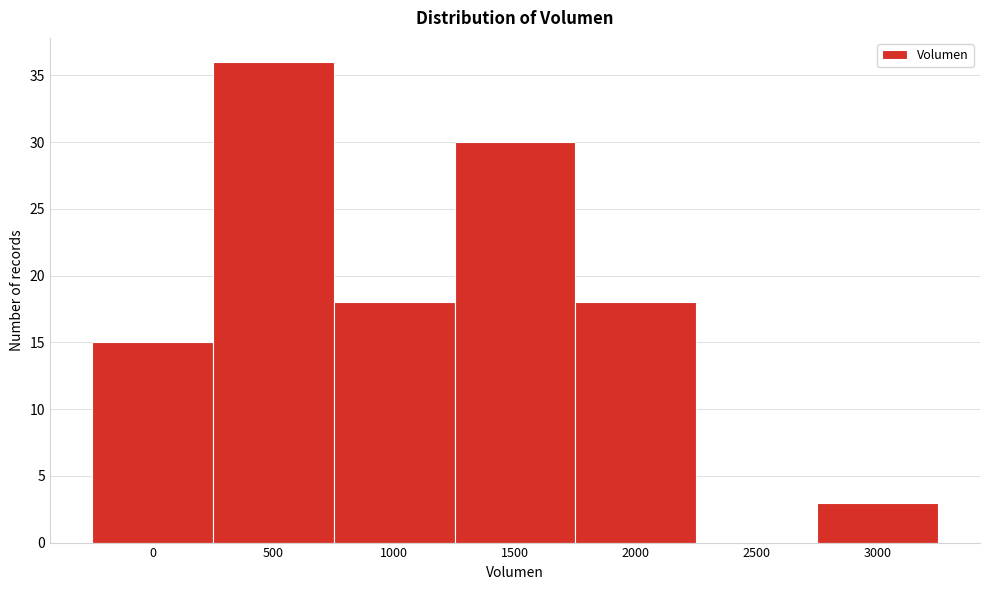

Reading left to right, transcribe all the data shown in this chart.

0=15	500=36	1000=18	1500=30	2000=18	2500=0	3000=3